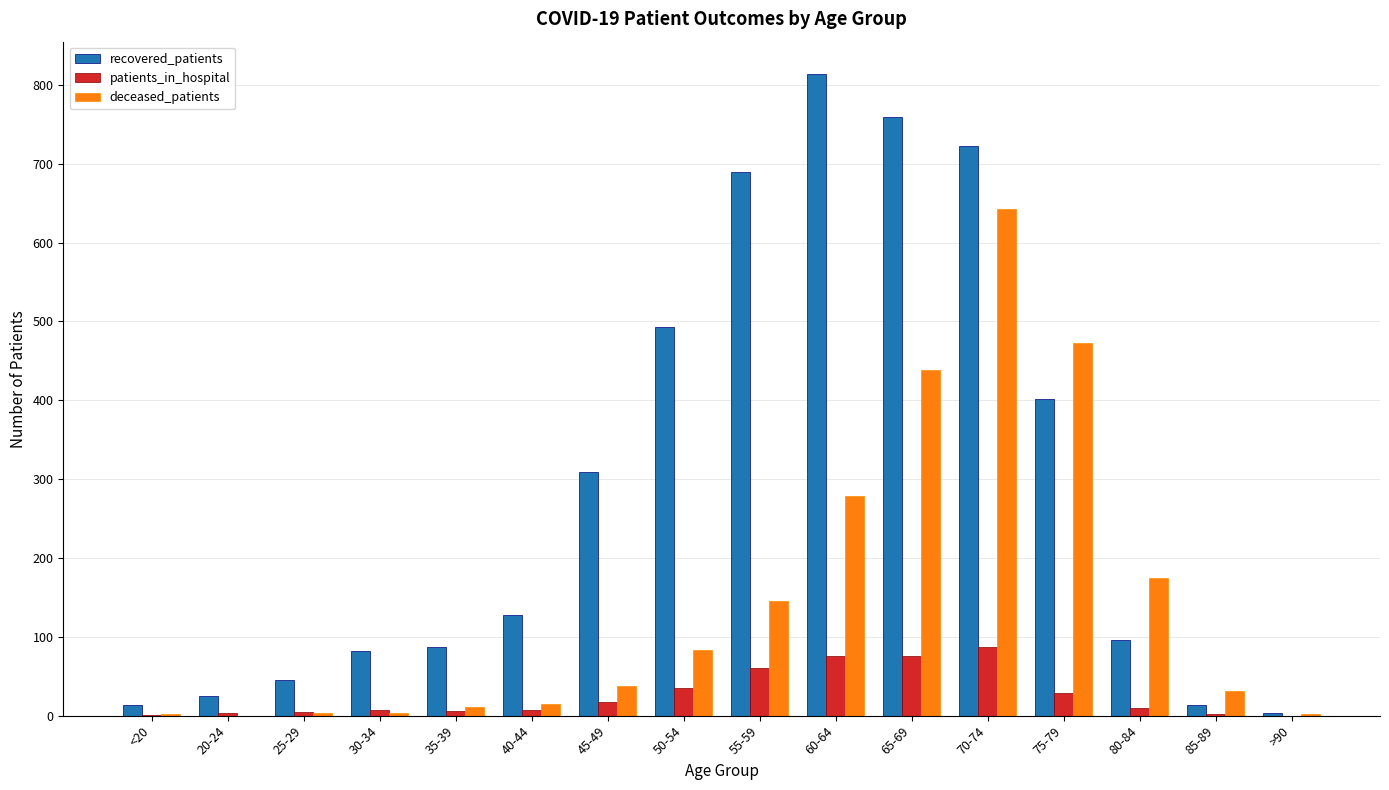

Are the bars grouped side by side (vs. stacked)?

Yes